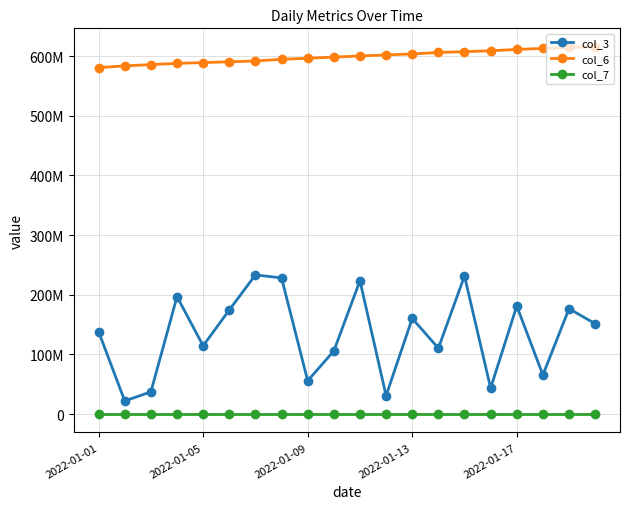

Does the chart have visible grid lines?

Yes